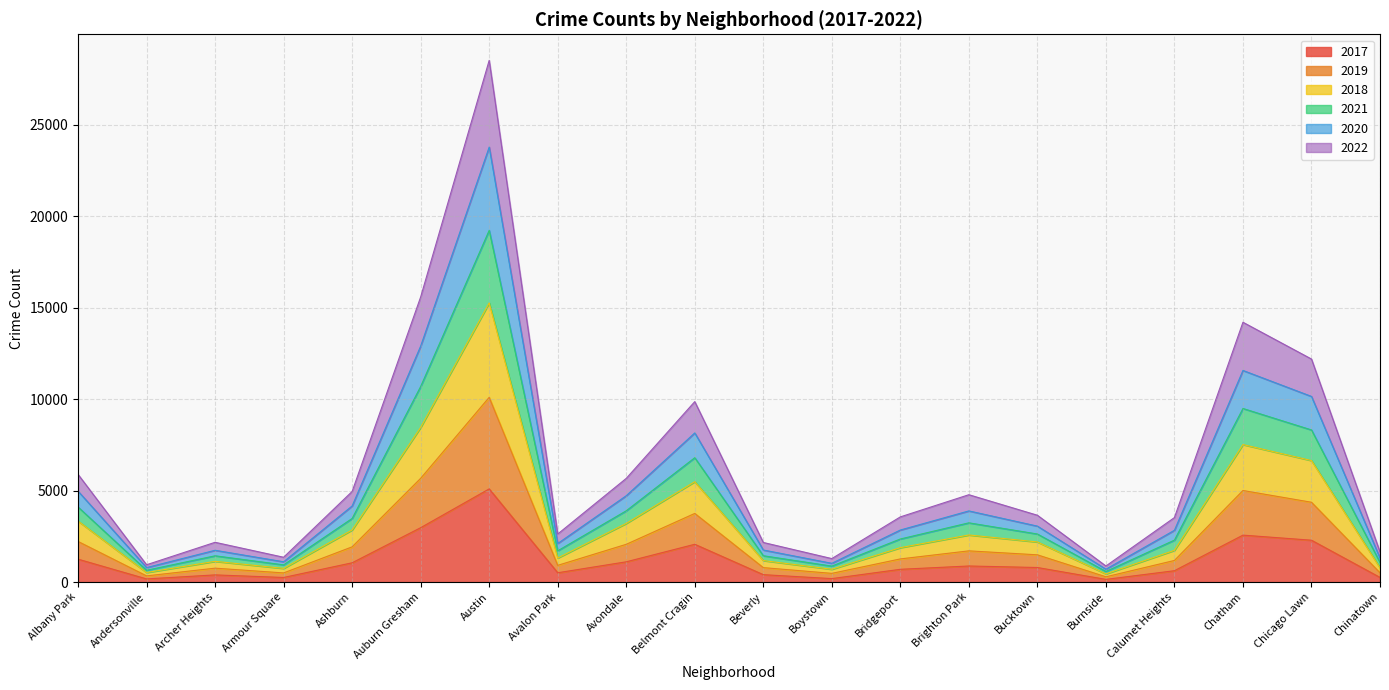

Does the chart have visible grid lines?

Yes